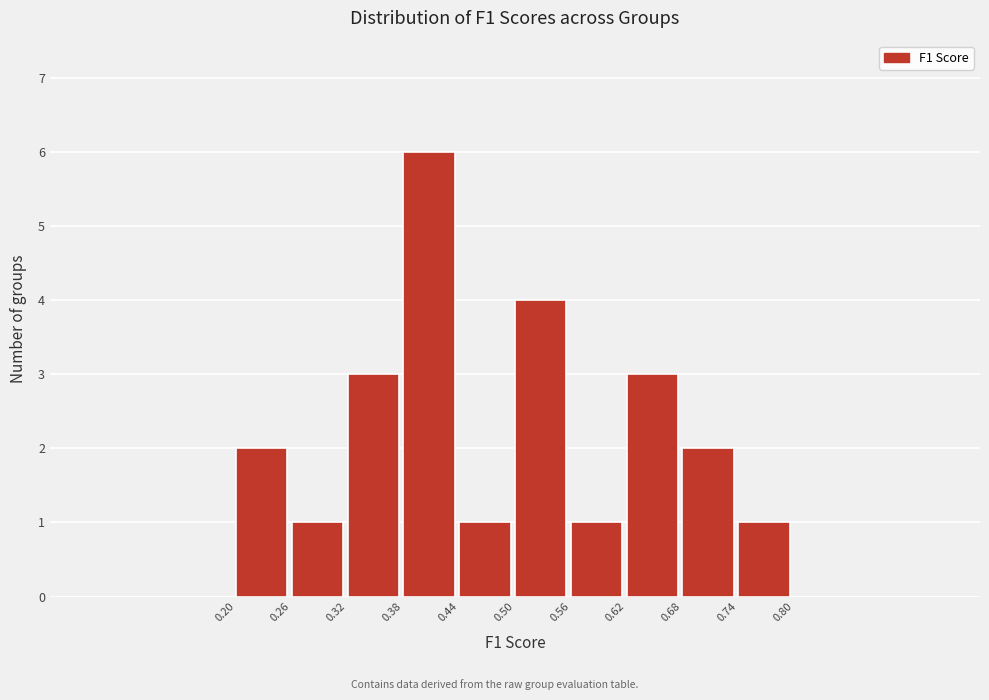

Reading left to right, list every bar in this chart as the range it spans on the x-axis followed by its height. The values are not printed on the chart, so give them approximately, as read against the axis.

0.20 to 0.26: 2
0.26 to 0.32: 1
0.32 to 0.38: 3
0.38 to 0.44: 6
0.44 to 0.50: 1
0.50 to 0.56: 4
0.56 to 0.62: 1
0.62 to 0.68: 3
0.68 to 0.74: 2
0.74 to 0.80: 1